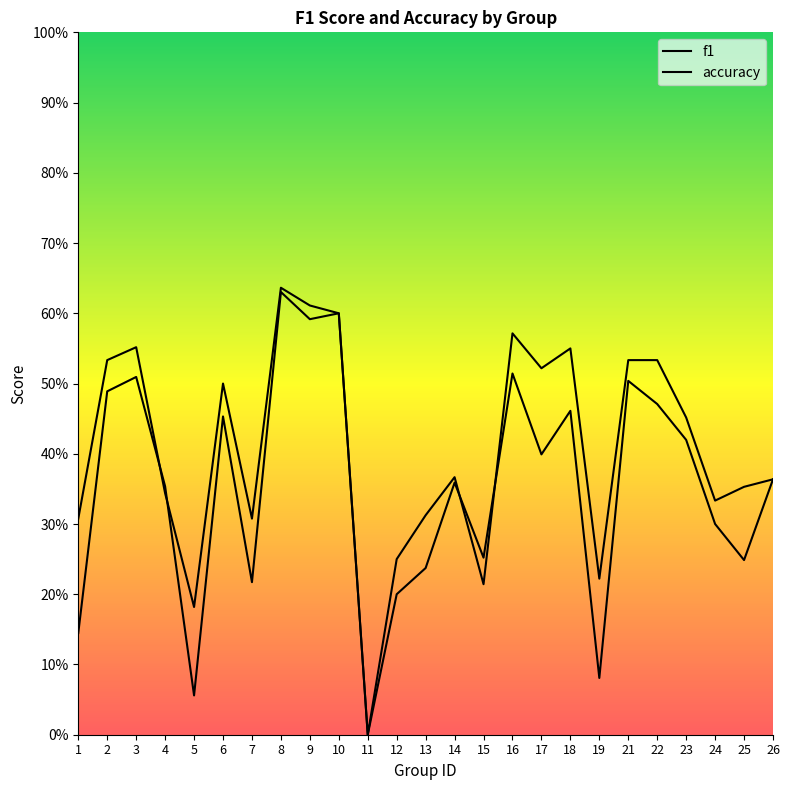

Read the f1 value at 14.

0.4